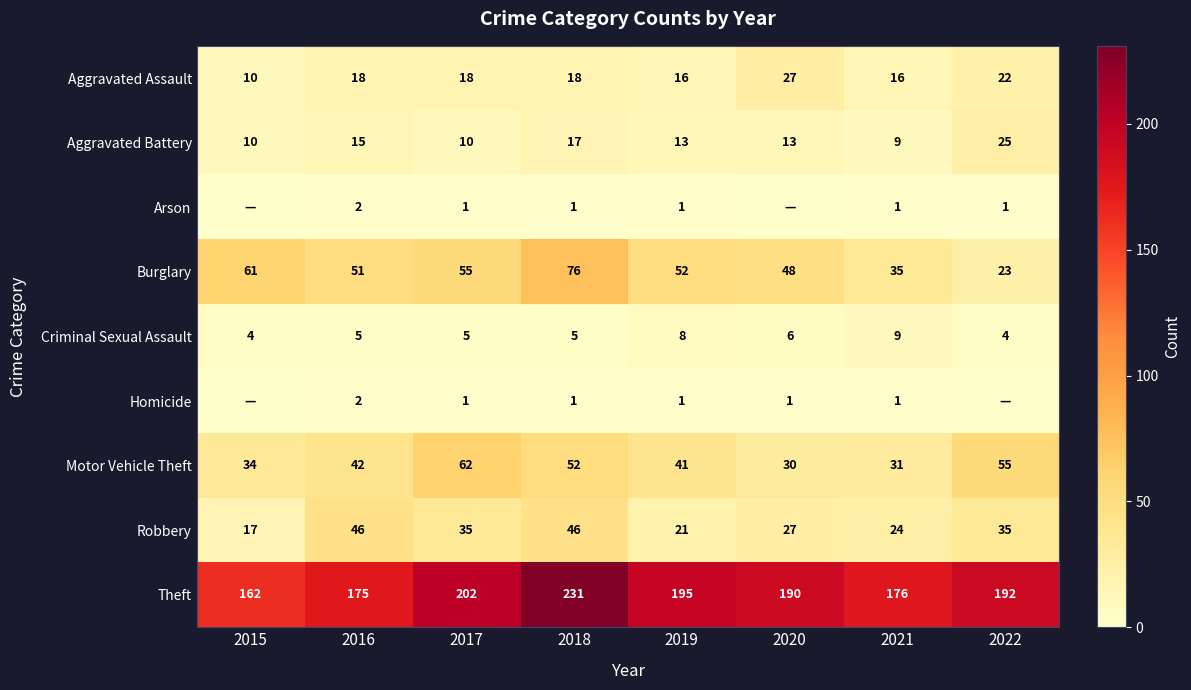

True or false: Motor Vehicle Theft has a value of 30 at 2020.

True